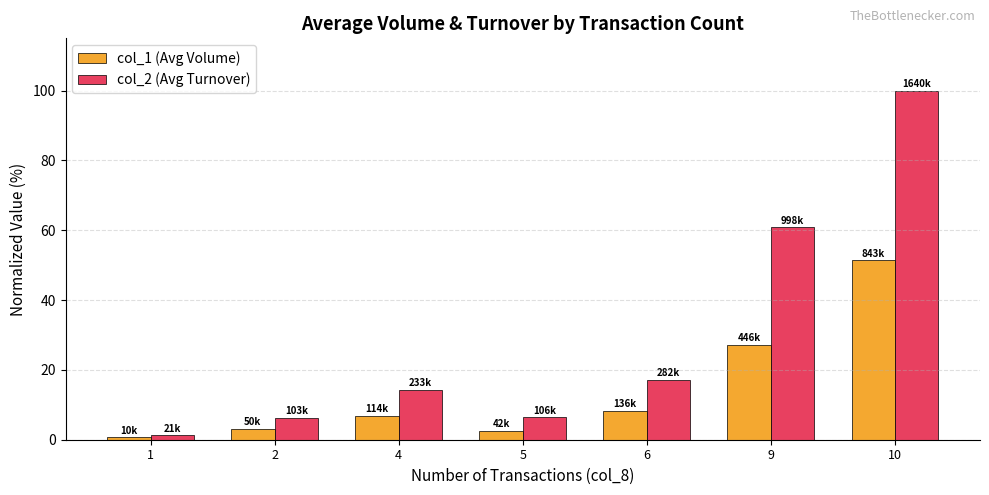

Rank the series by their maximum value, from highest to lowest.

col_2 (Avg Turnover), col_1 (Avg Volume)